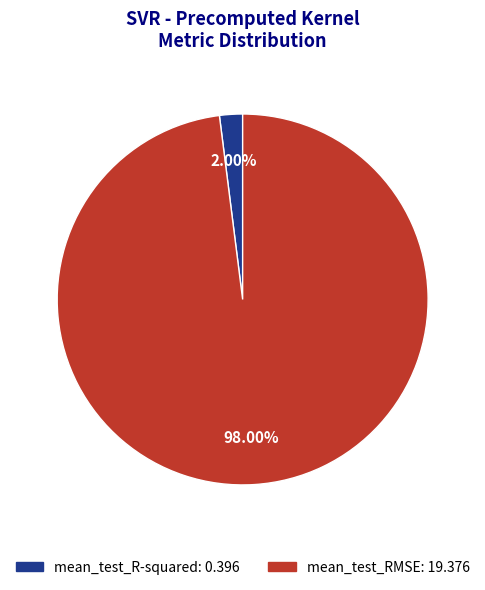

Which has a higher value, mean_test_RMSE or mean_test_R-squared?

mean_test_RMSE